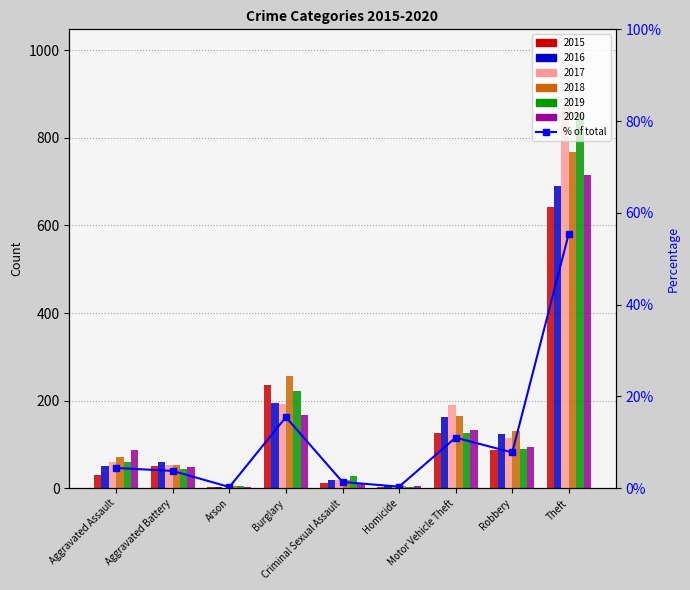

What is the value of the 2nd bar from the left?

3.8